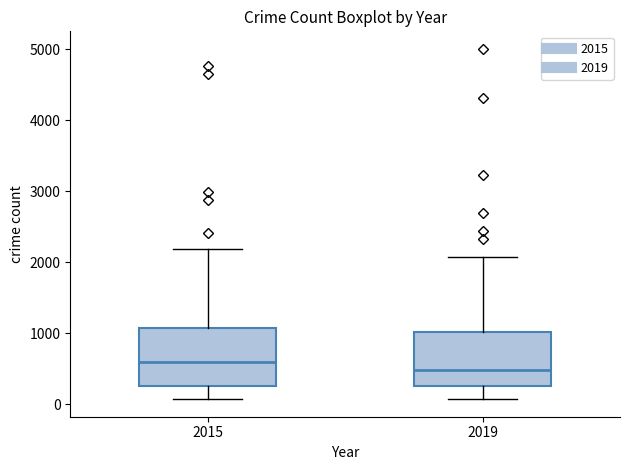

Which box has the lowest median line?

2019